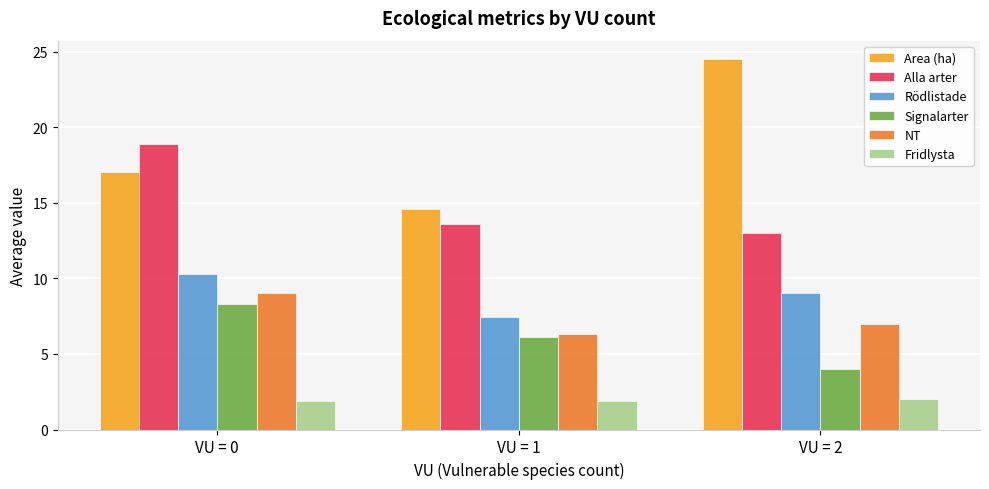

At how many categories does at least one series exceed 10?

3